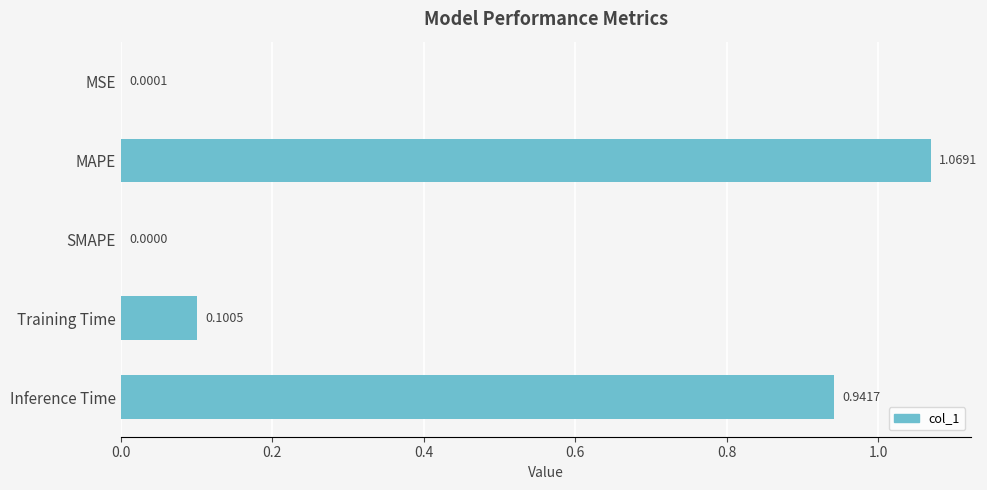

What is the sum of all values?

2.1